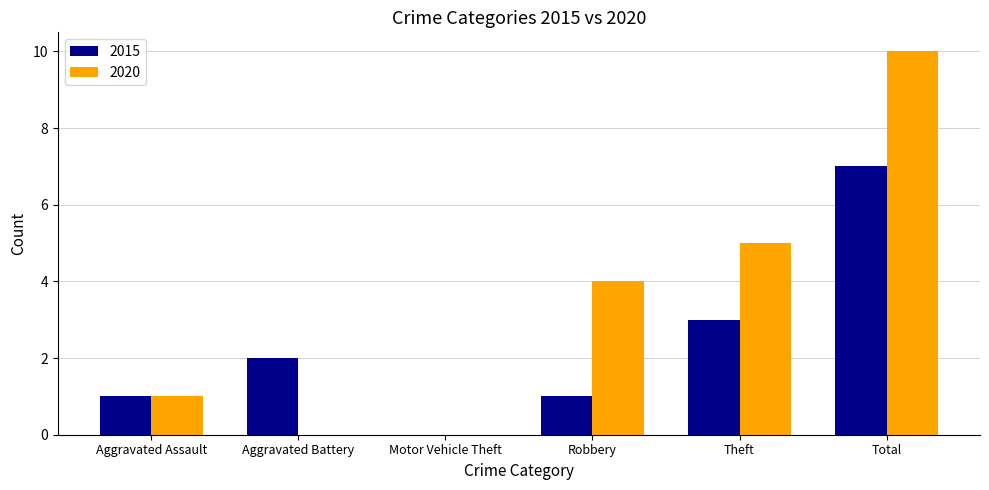

What is the difference between the 2015 values at Aggravated Assault and Motor Vehicle Theft?

1